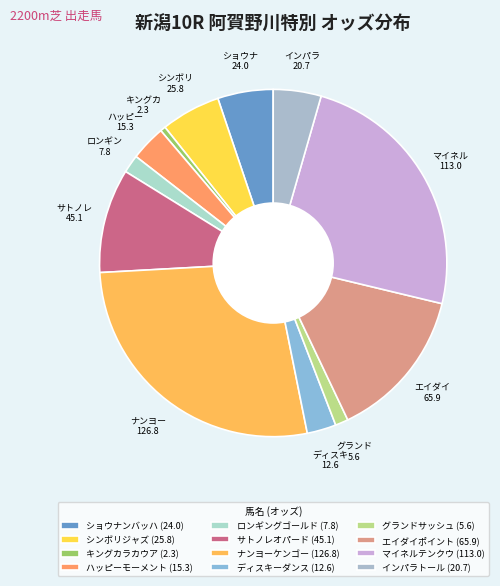

Combined, what portion of the pie is キングカラカウア and ディスキーダンス?

3.2%